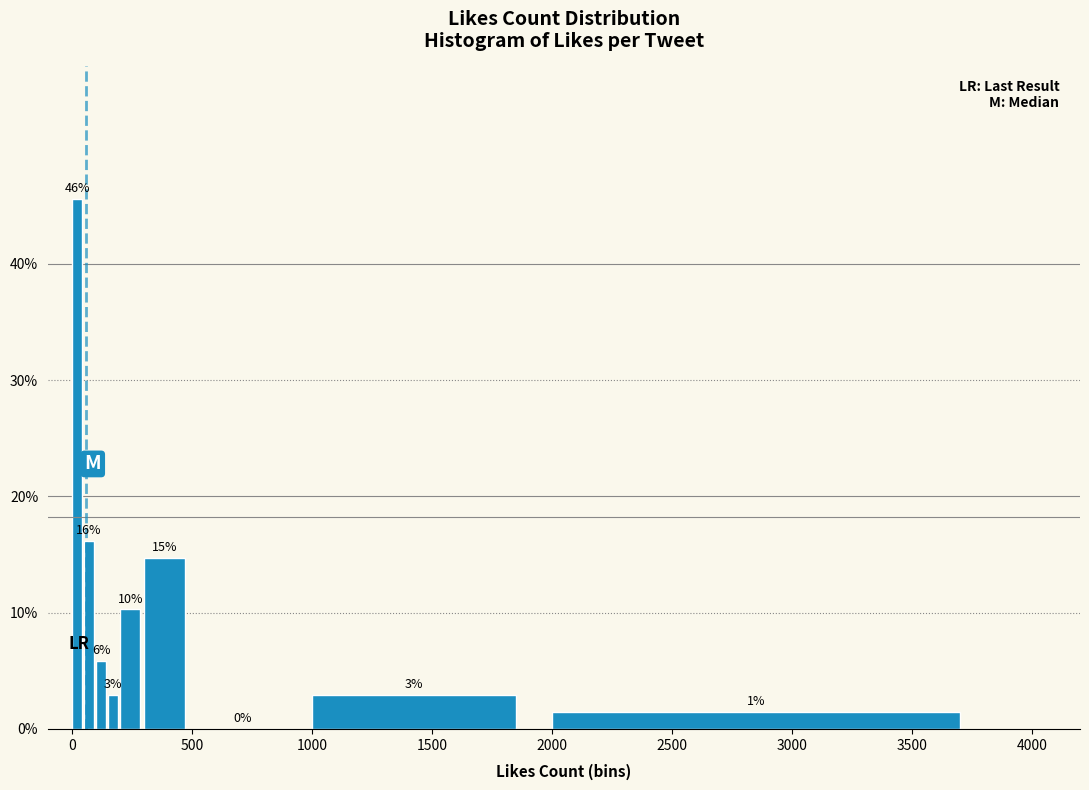

Around what value on the x-axis is the tallest bar? Give the approximate position of its centre, as read against the axis.

0